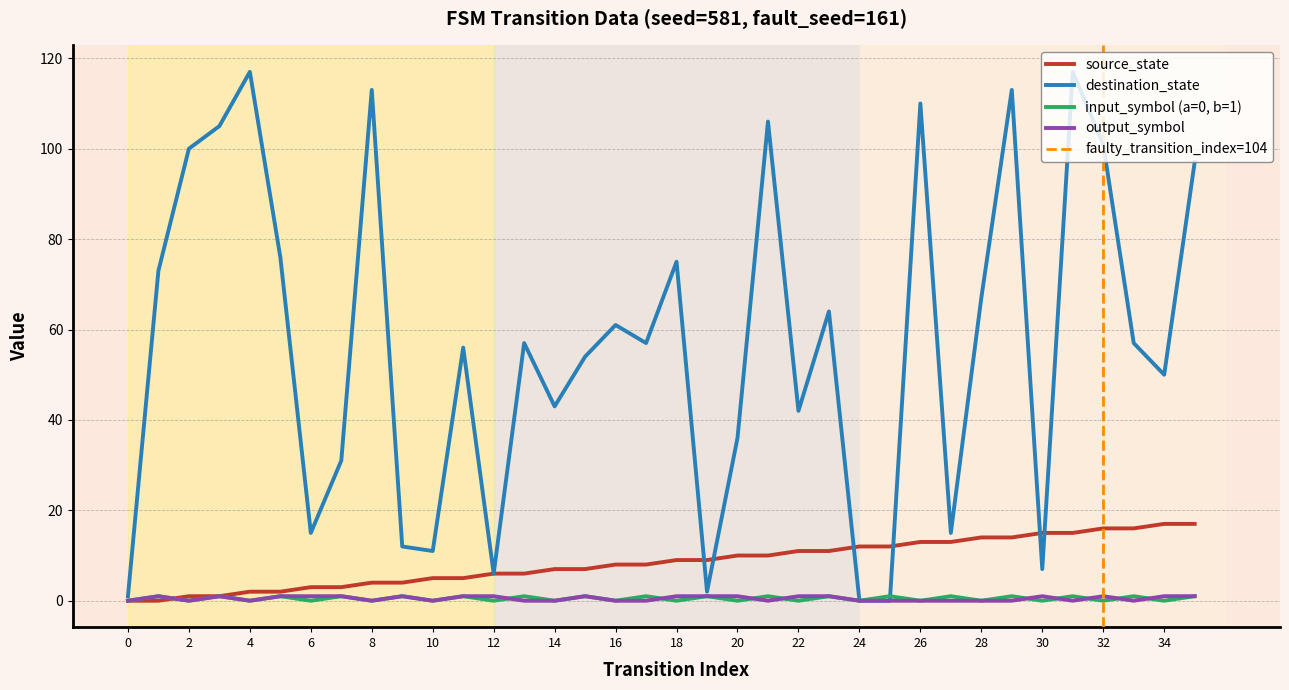

Where do output_symbol_encoded and input_symbol_encoded first cross each other?

12 and 13